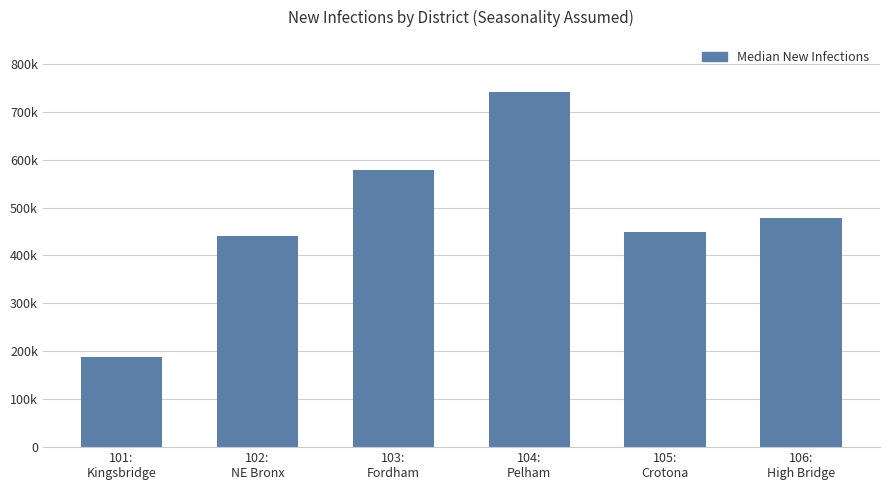

What is the value of the 5th bar from the left?

448968